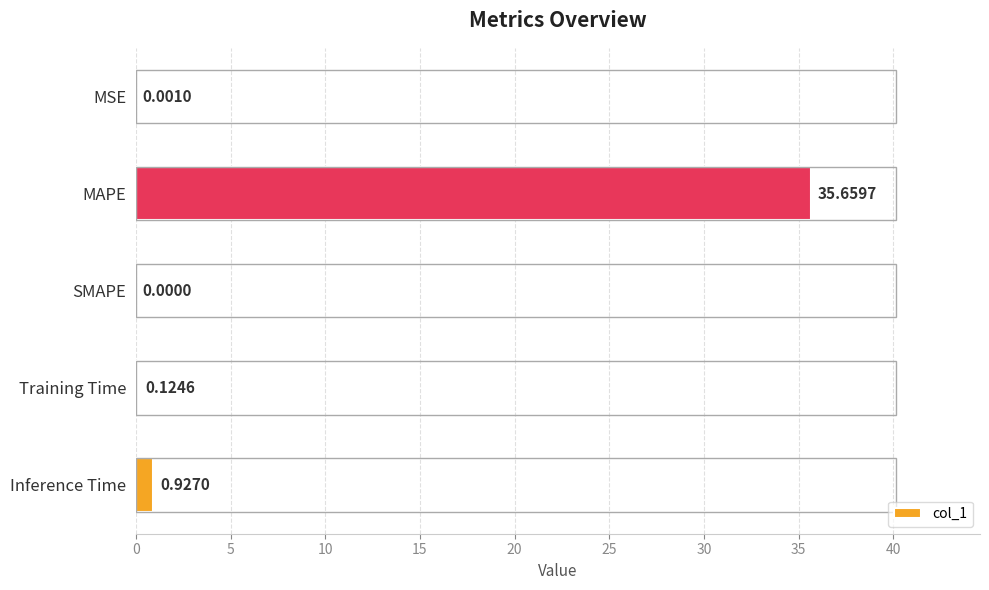

Which category has the highest value across all series?

MAPE